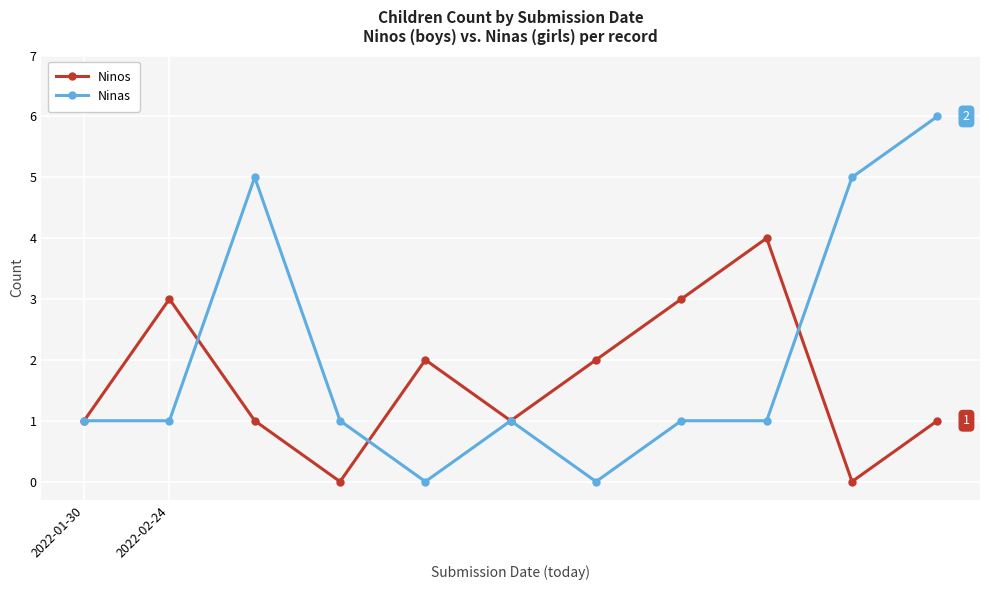

What is the difference between the maximum and minimum values in the Ninas series?

6